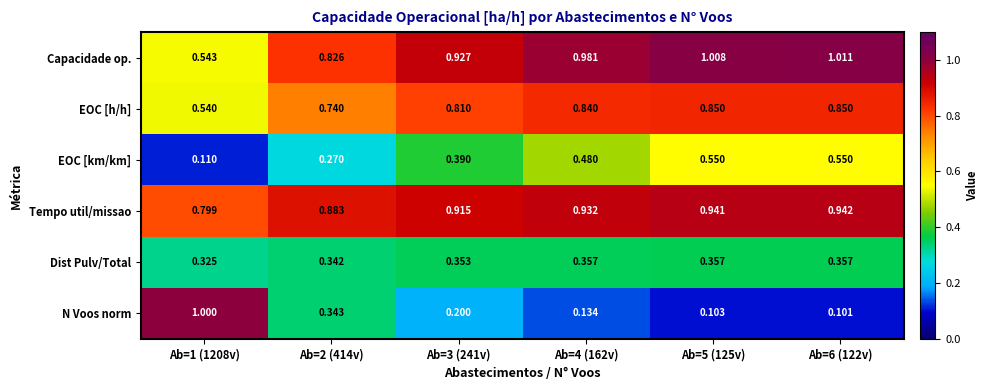

Which series has the largest total across all categories?

Tempo util/missao